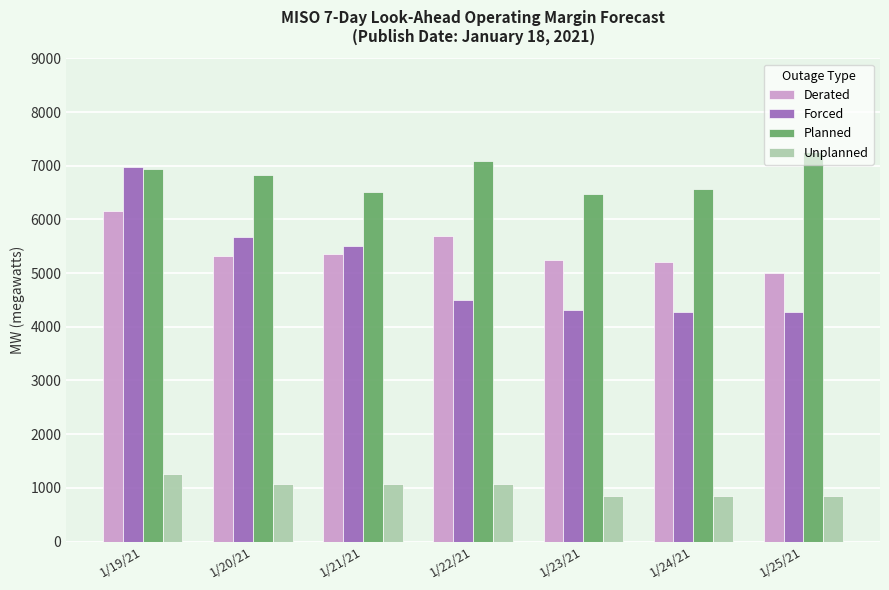

At 1/23/21, list the series in order from largest to smallest.

Planned, Derated, Forced, Unplanned